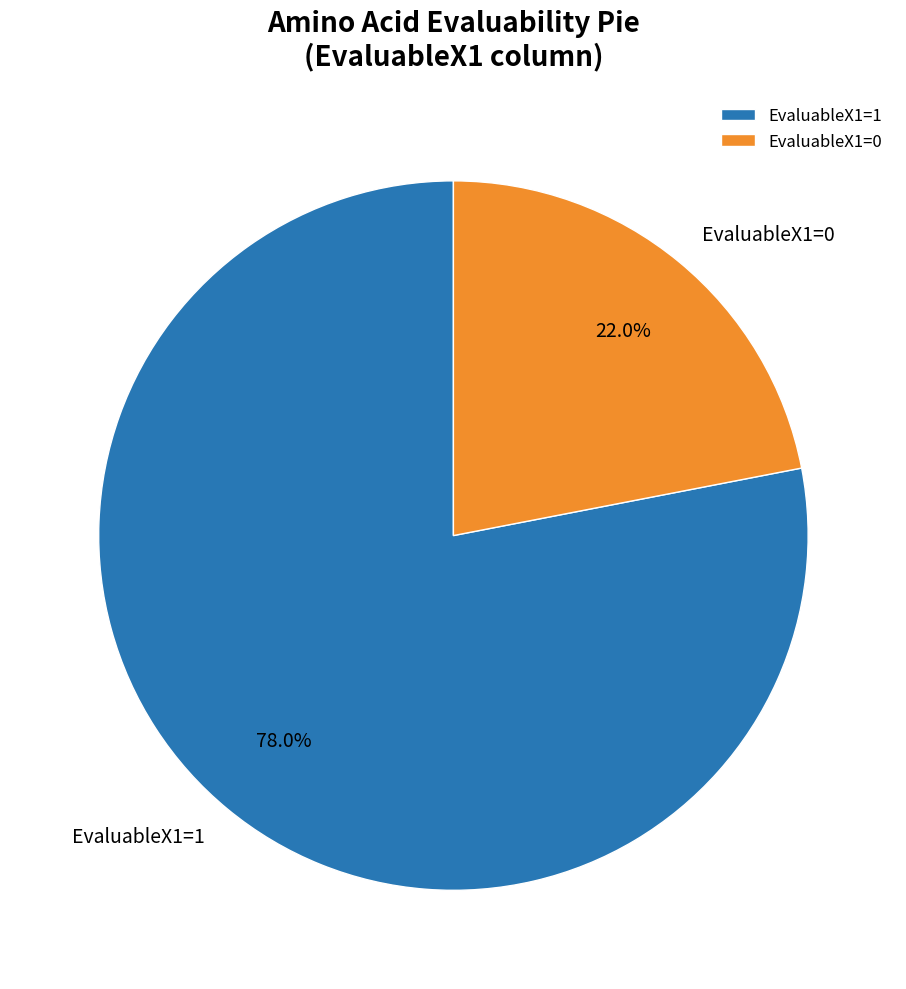

Which category has the smallest portion of the pie?

EvaluableX1=0